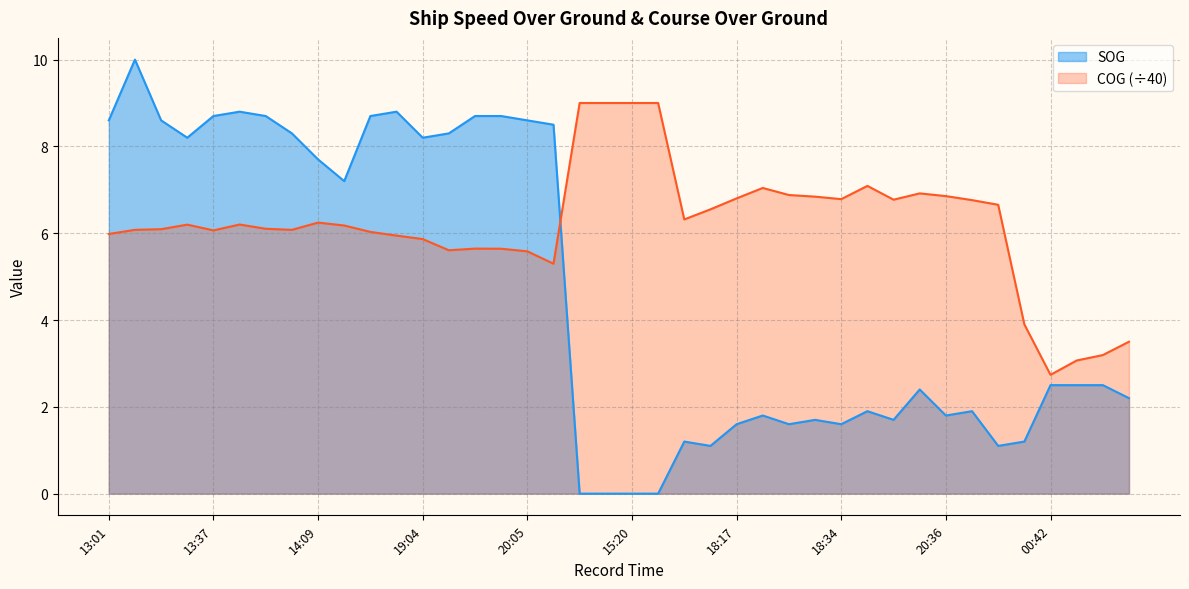

After their last crossing, which series has the higher values: COG or SOG?

COG